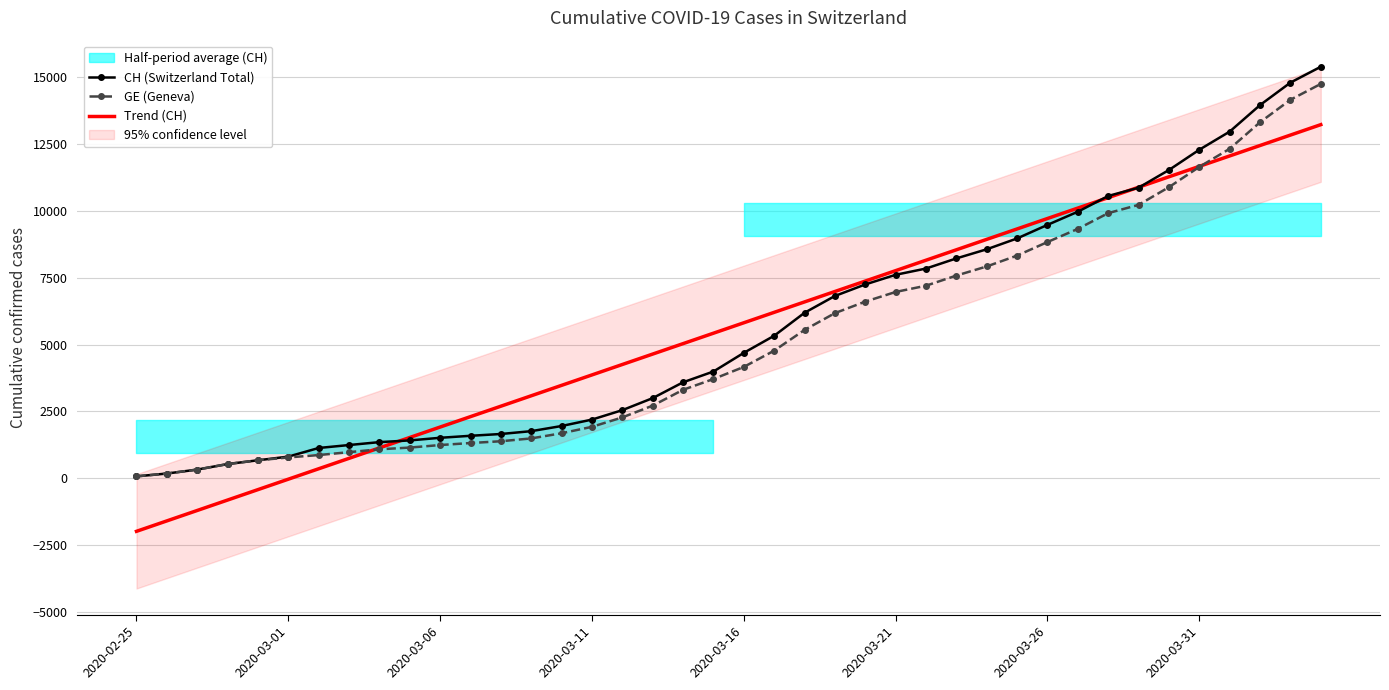

What is the maximum value for CH (Switzerland Total)?

15390.0